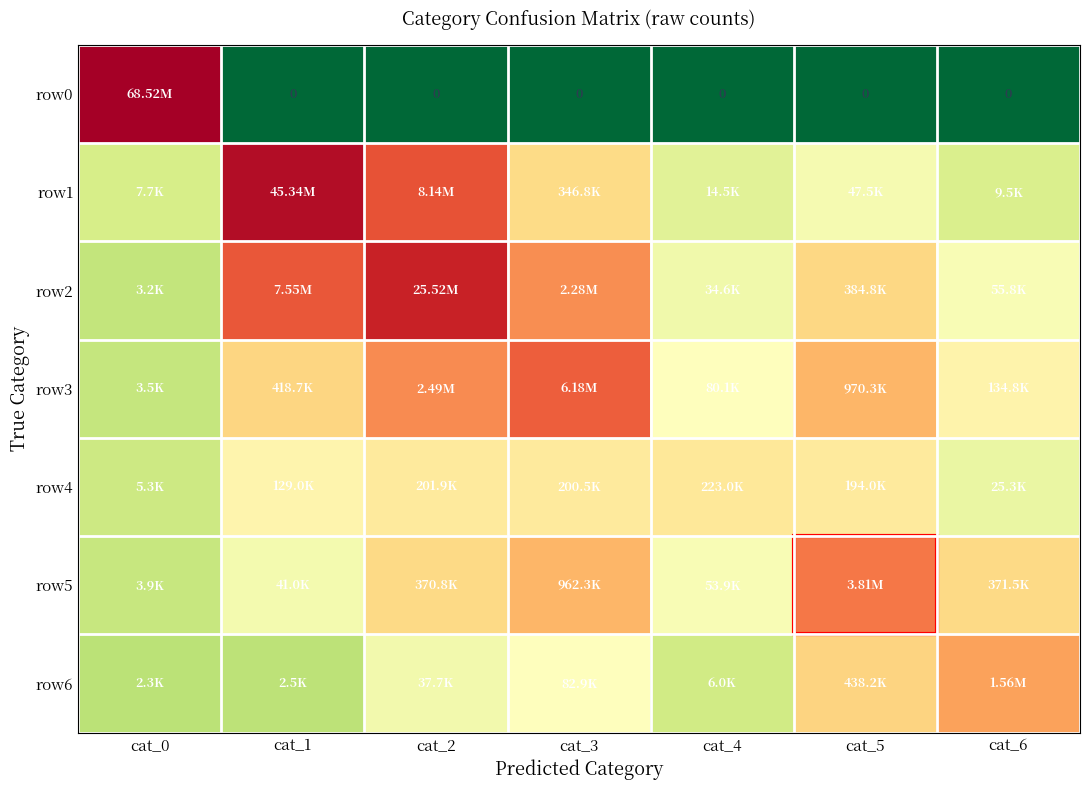

True or false: row0 has a value of 0.0 at cat_1.

True